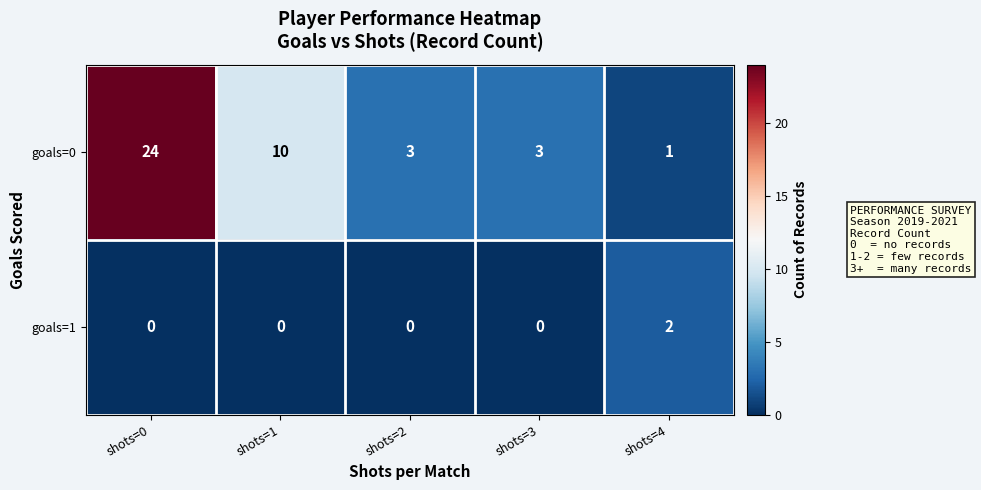

Reading left to right, transcribe all the data shown in this chart.

goals=0: shots=0=24	shots=1=10	shots=2=3	shots=3=3	shots=4=1
goals=1: shots=0=0	shots=1=0	shots=2=0	shots=3=0	shots=4=2